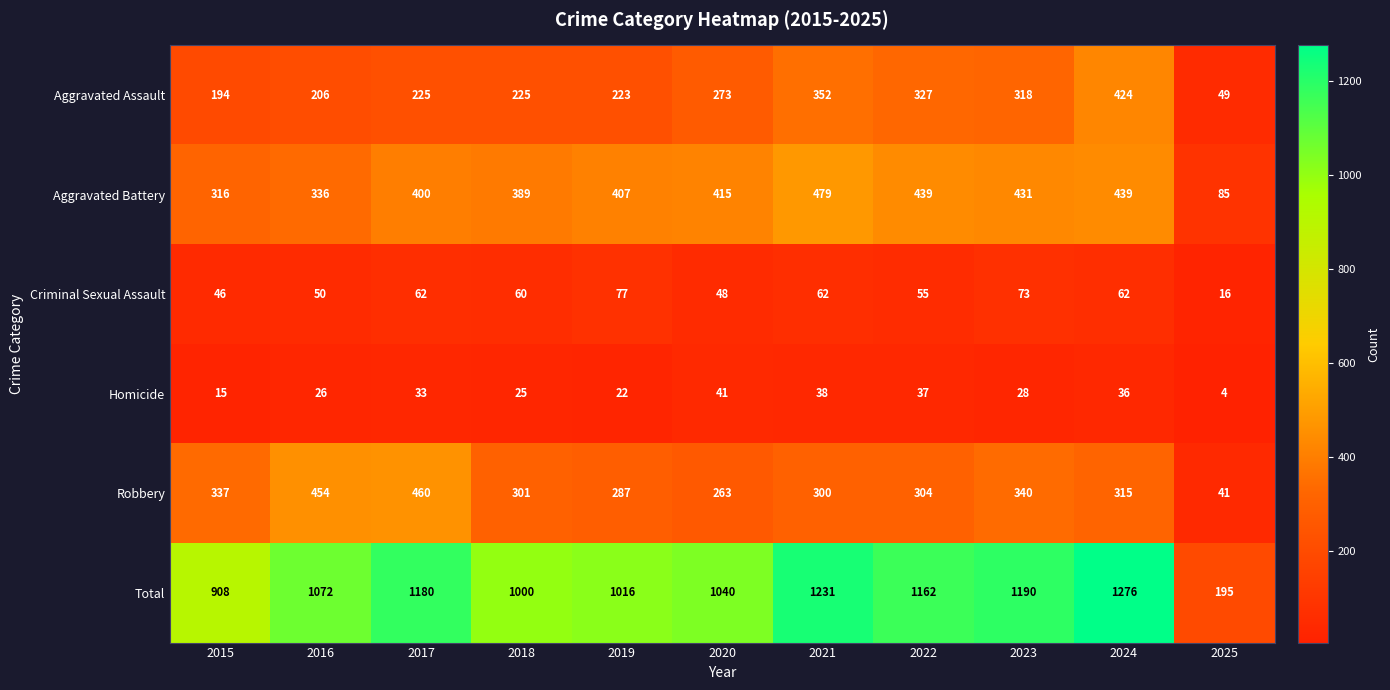

What is the approximate value of Robbery at 2020, to the nearest 5?

265